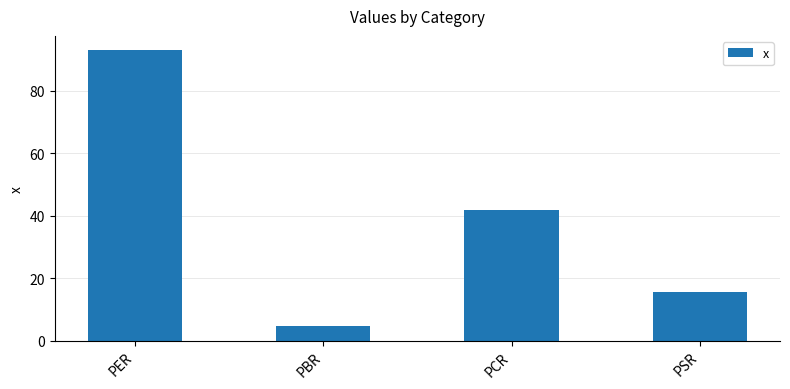

What is the change in value from PER to PSR?

-77.2